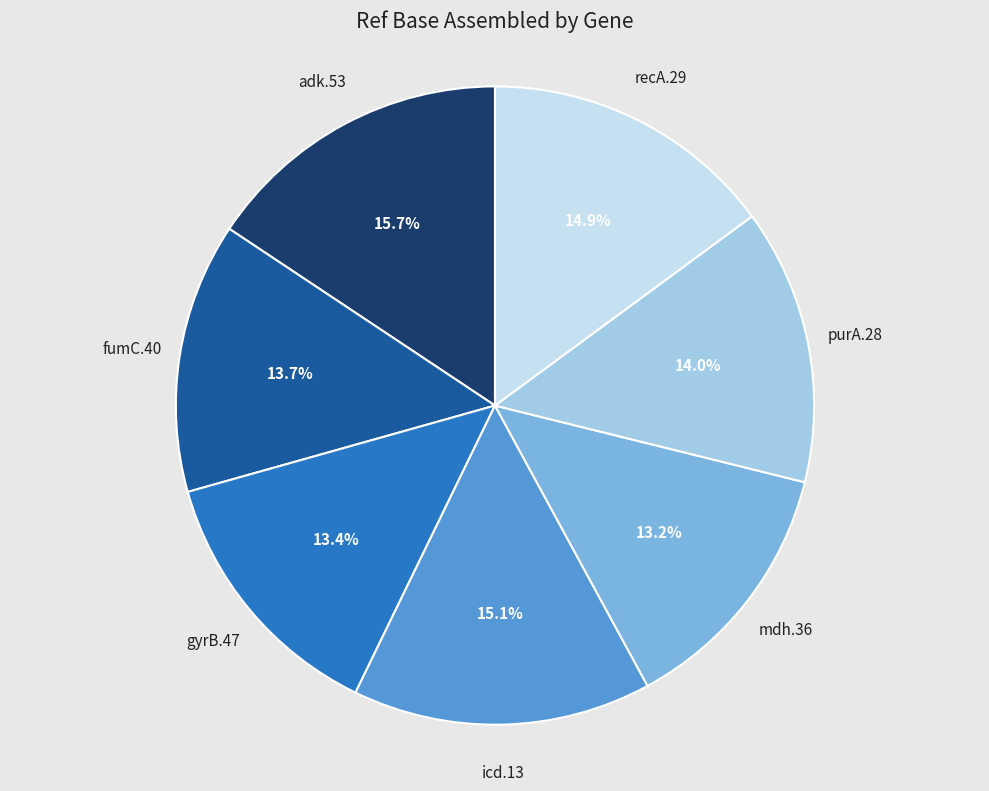

Is fumC.40 the majority of the pie?

No